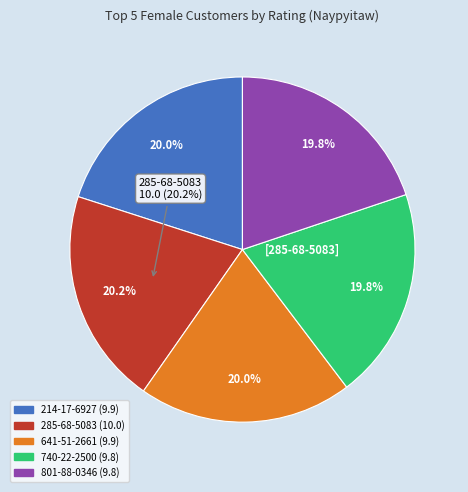

Rank the categories by value from highest to lowest.

285-68-5083, 214-17-6927, 641-51-2661, 740-22-2500, 801-88-0346